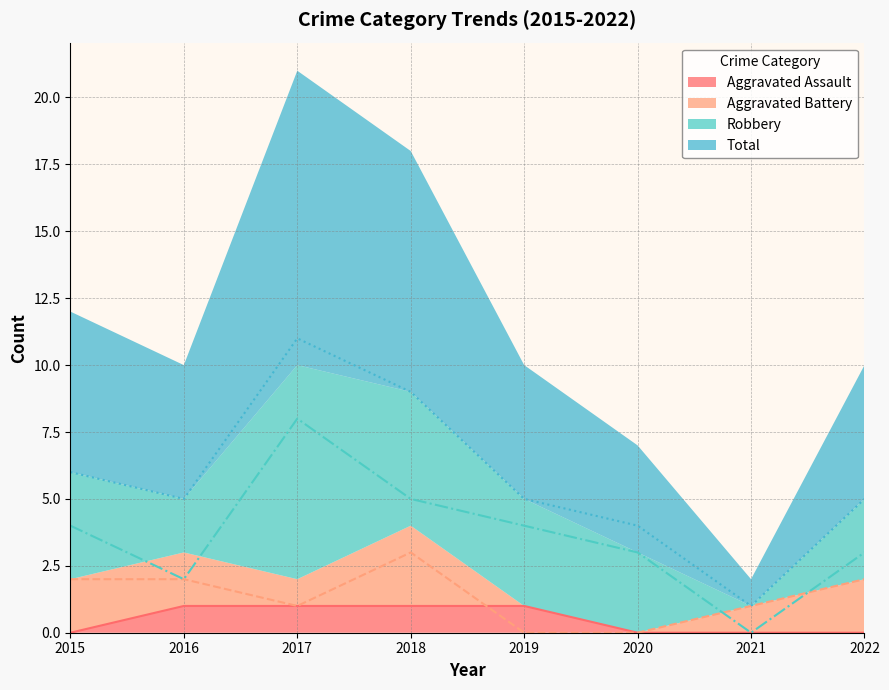

What is the sum of all Aggravated Battery values?

11